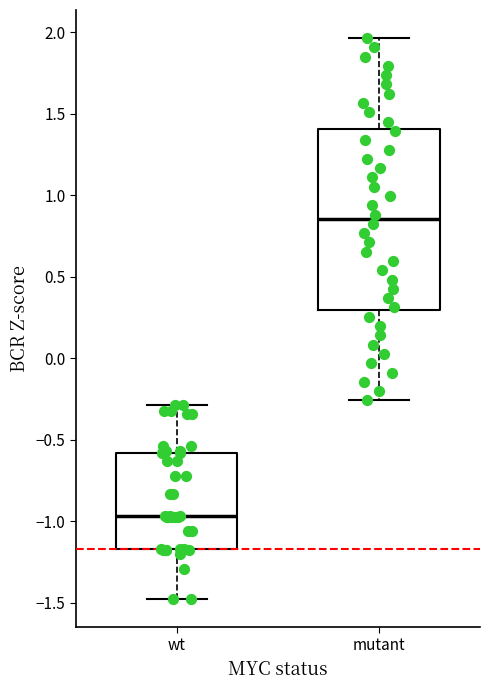

Which box is the tallest, from its lower edge to its upper edge?

mutant